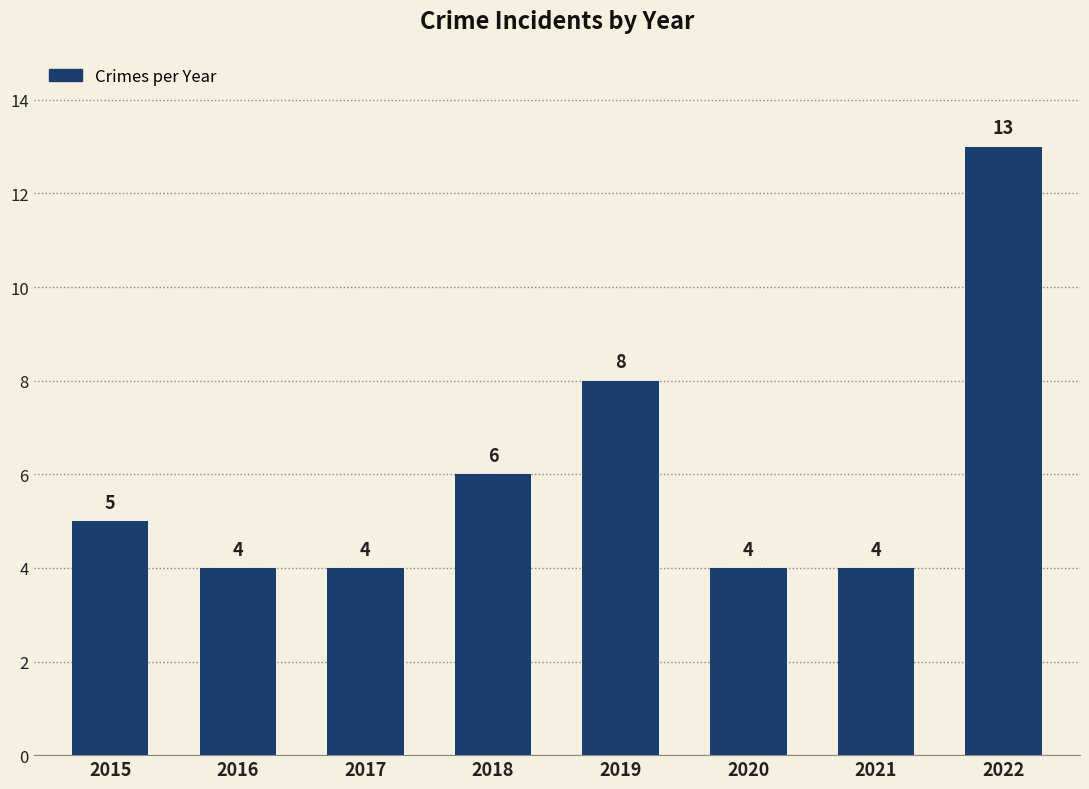

Which category has the highest value across all series?

2022